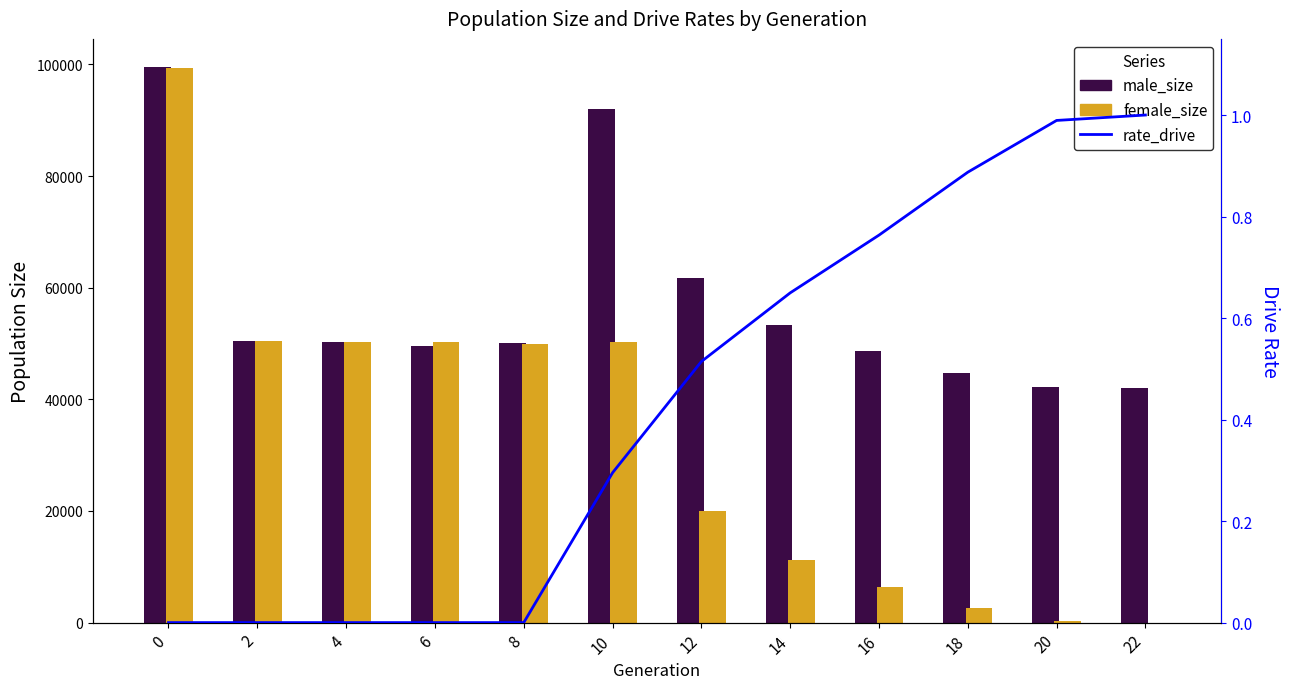

The value of female_size at 4 is 50255.0. True or false?

True